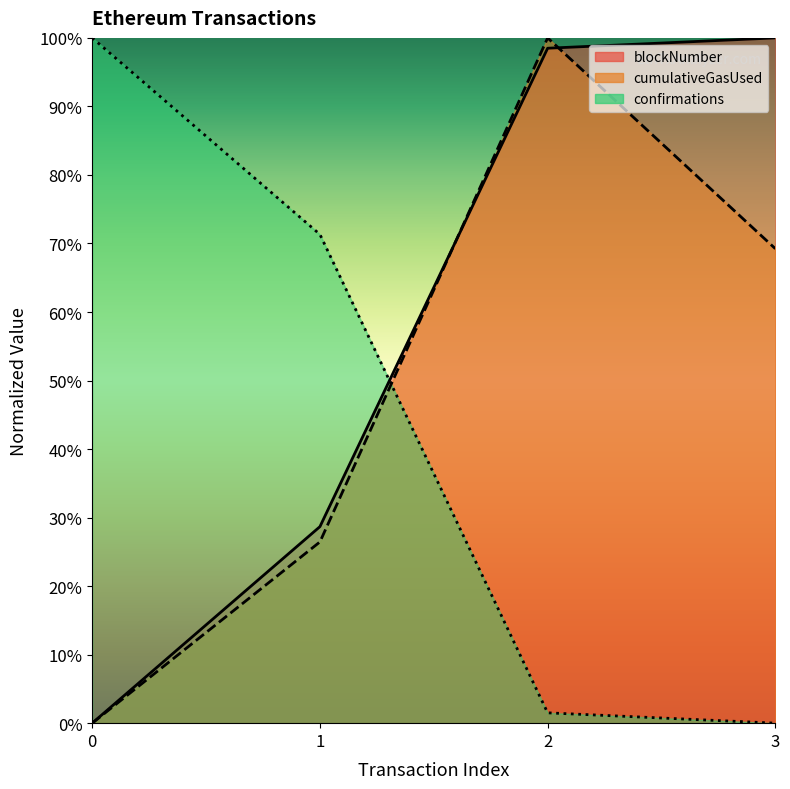

At 1, list the series in order from largest to smallest.

confirmations, blockNumber, cumulativeGasUsed